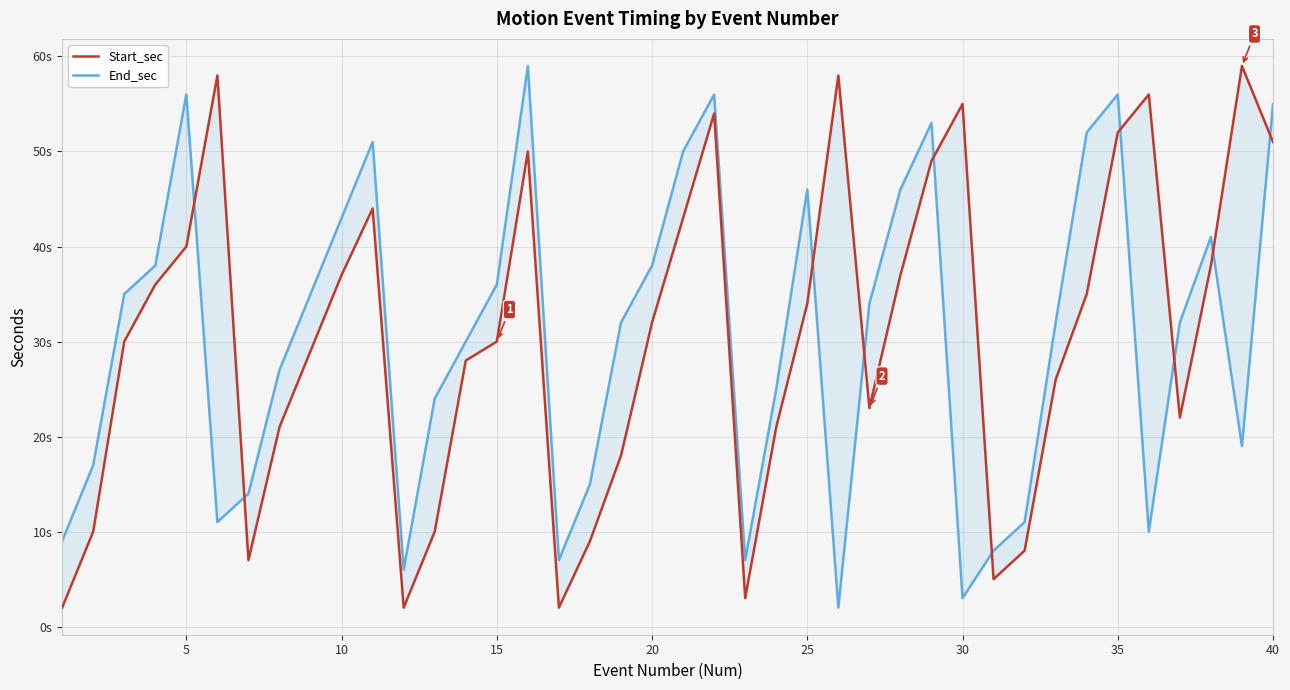

True or false: Start_sec and End_sec cross at least once.

True